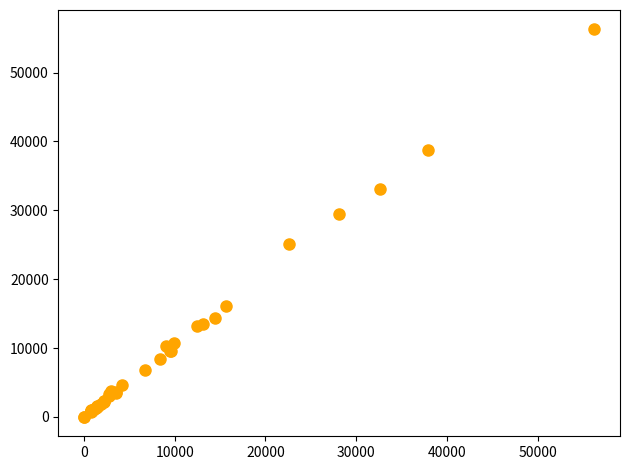

What Y value in the scatter plot is closest to 28139?

29495